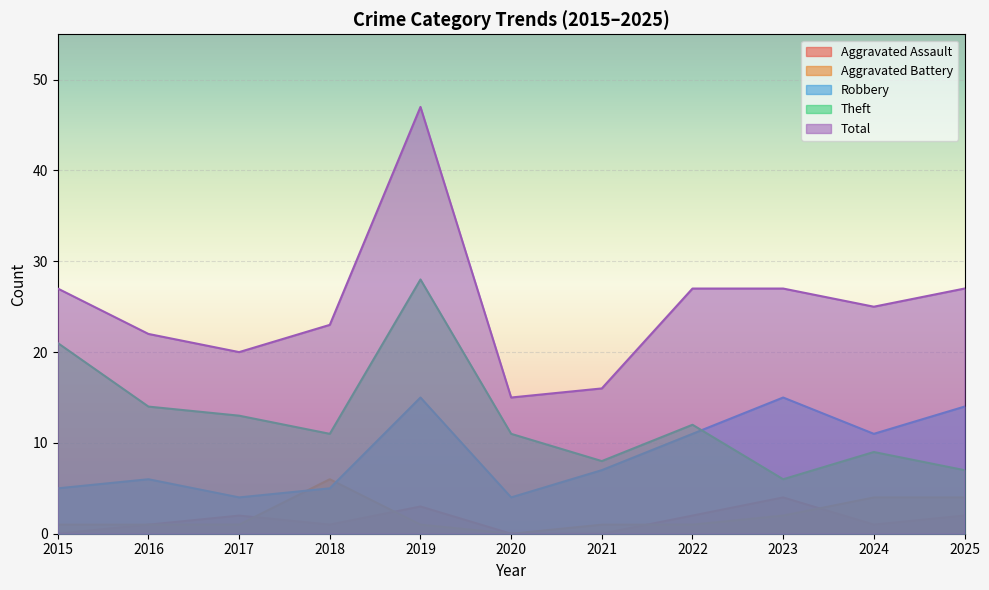

Where is the first local maximum for Aggravated Assault?

2017